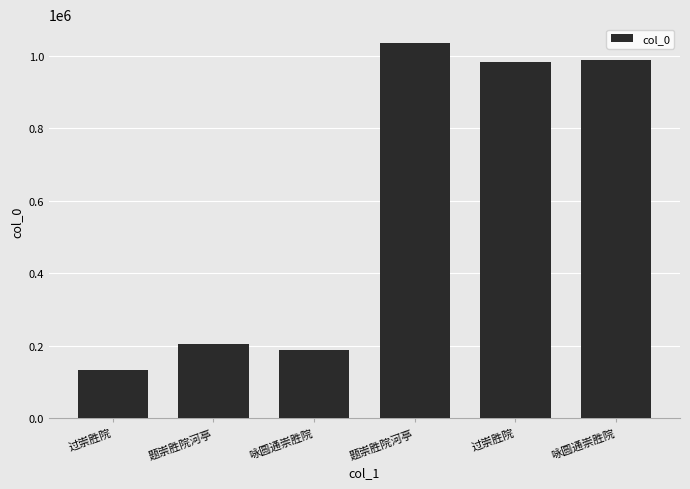

How many bars are there in total?

6